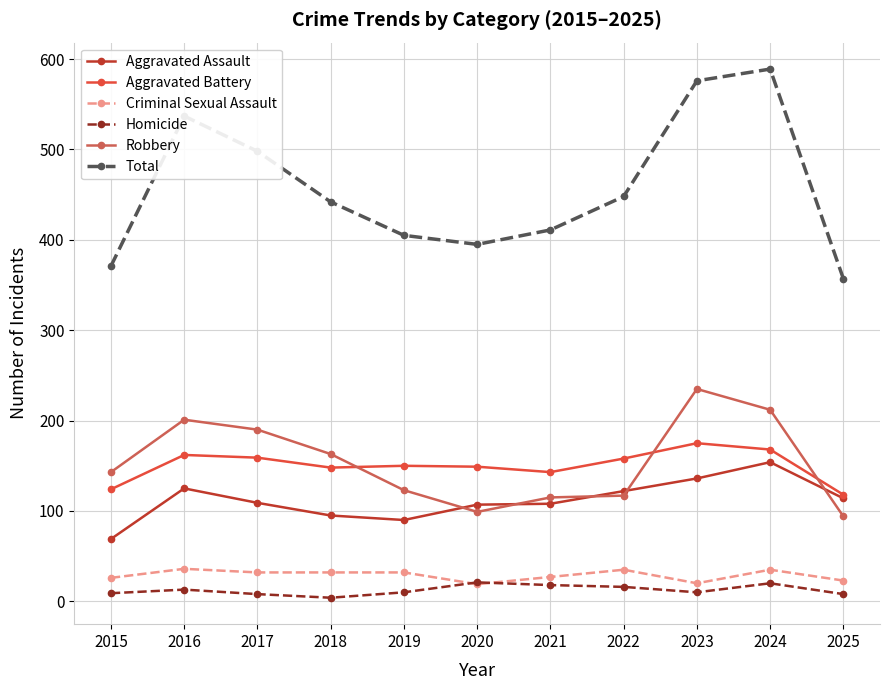

Where do Robbery and Aggravated Battery first cross each other?

2018 and 2019